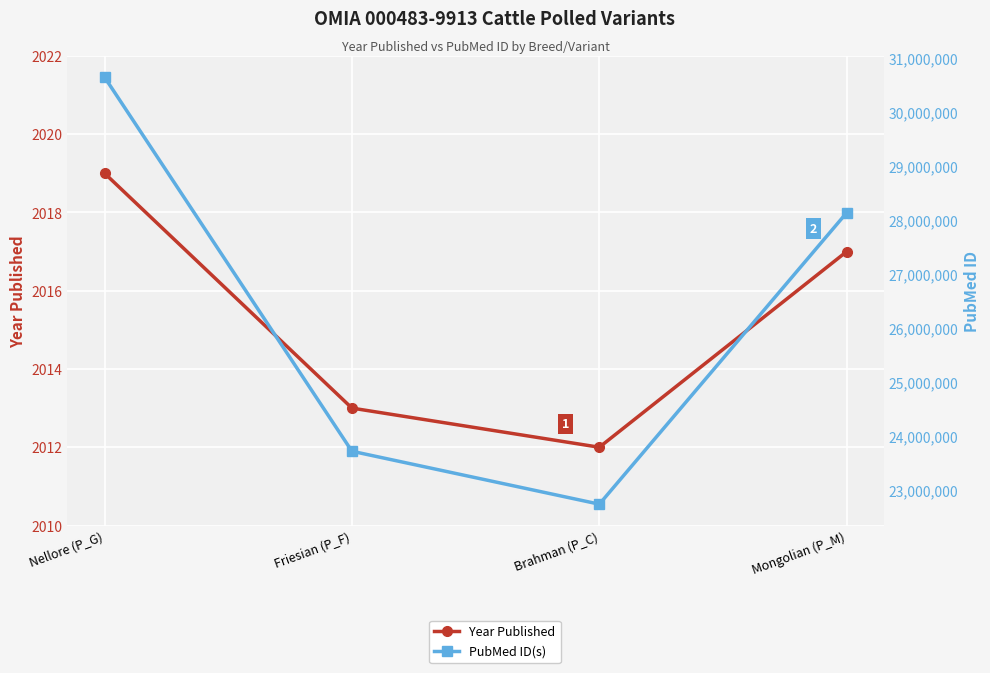

What is the maximum value for PubMed ID(s)?

30644114